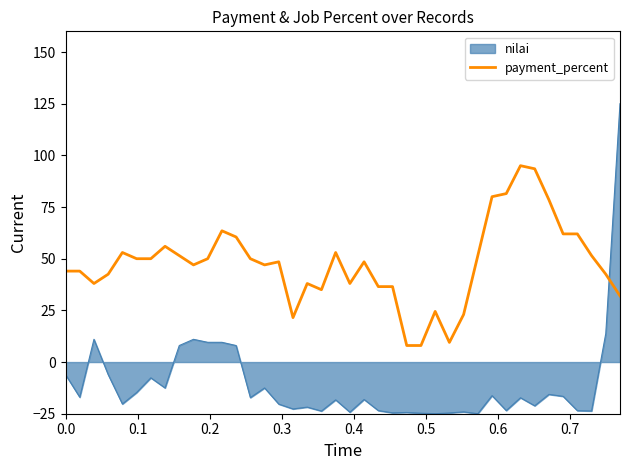

Which series has the widest spread of values?

nilai